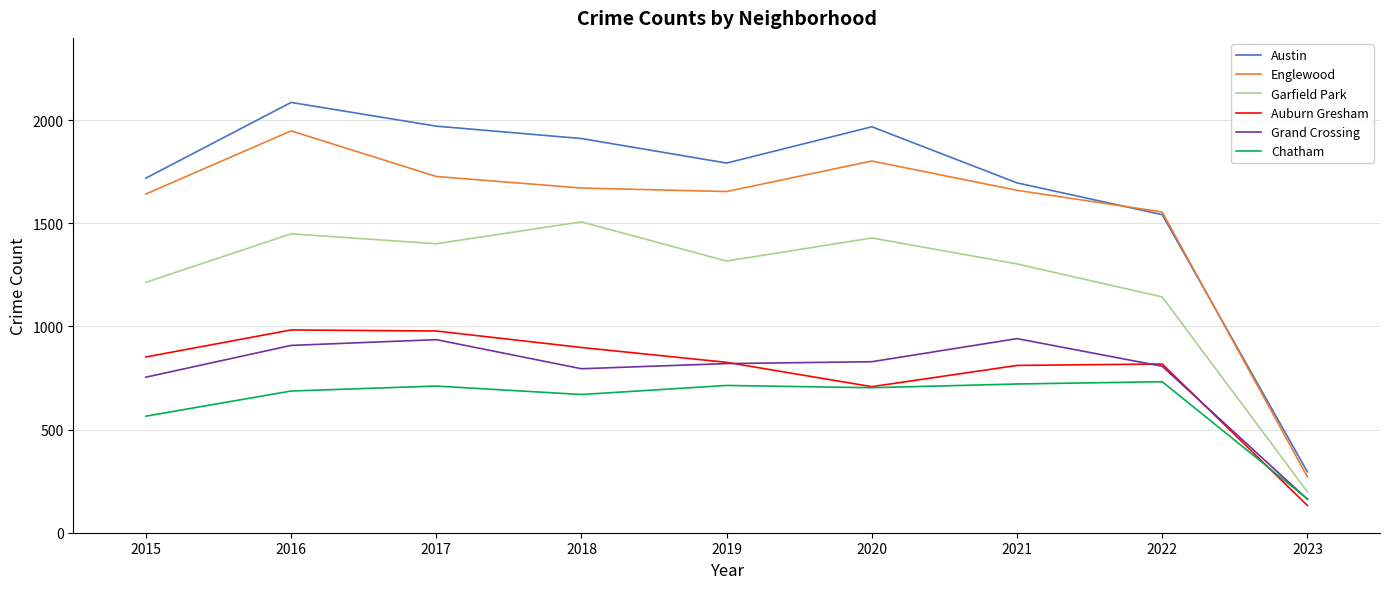

What is the lowest value of the Auburn Gresham series?

132